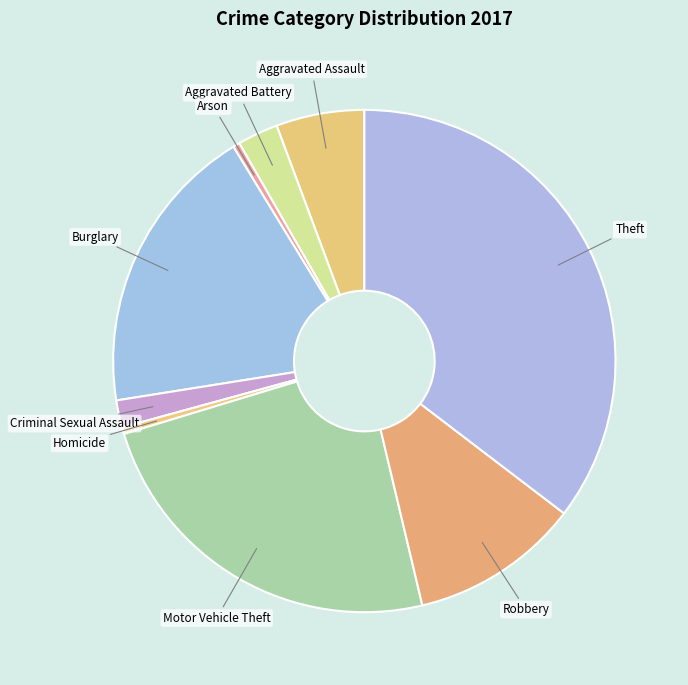

Which category has the biggest portion of the pie?

Theft